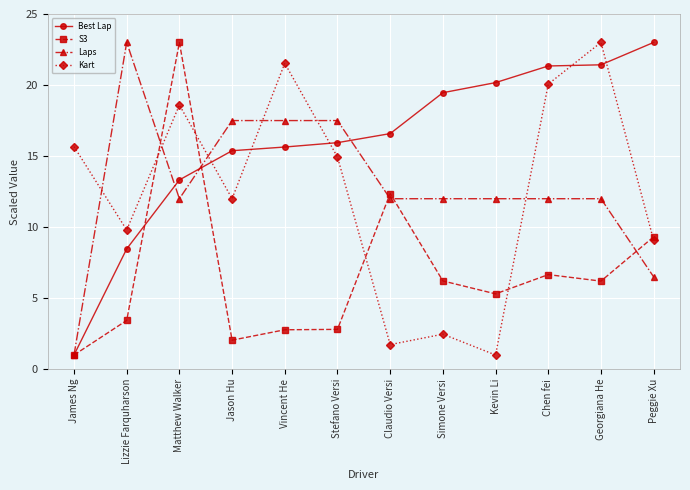

Rank the series at Matthew Walker from lowest to highest value.

Laps, Best Lap, Kart, S3